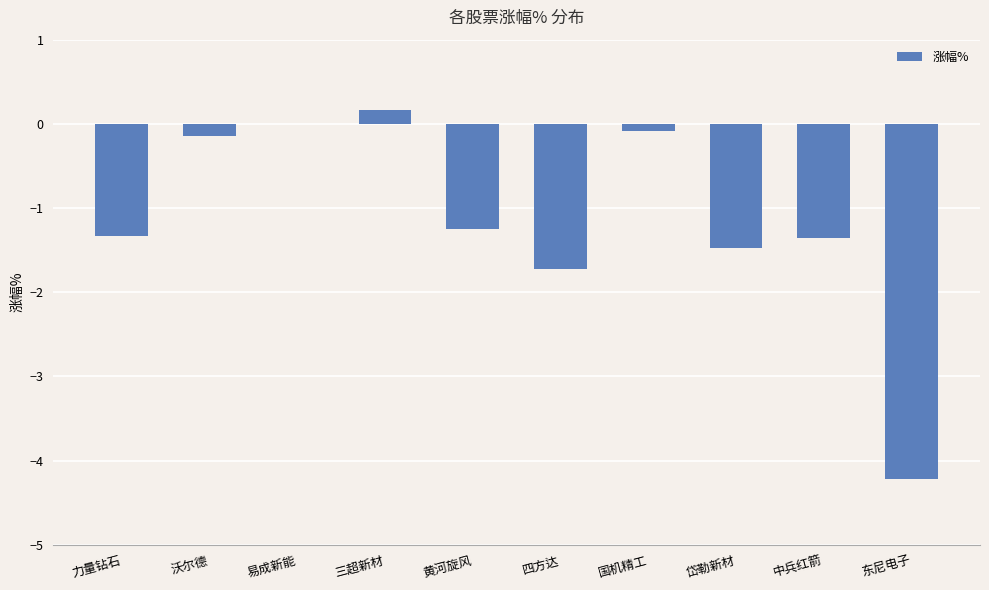

Which has a higher value, 力量钻石 or 三超新材?

三超新材